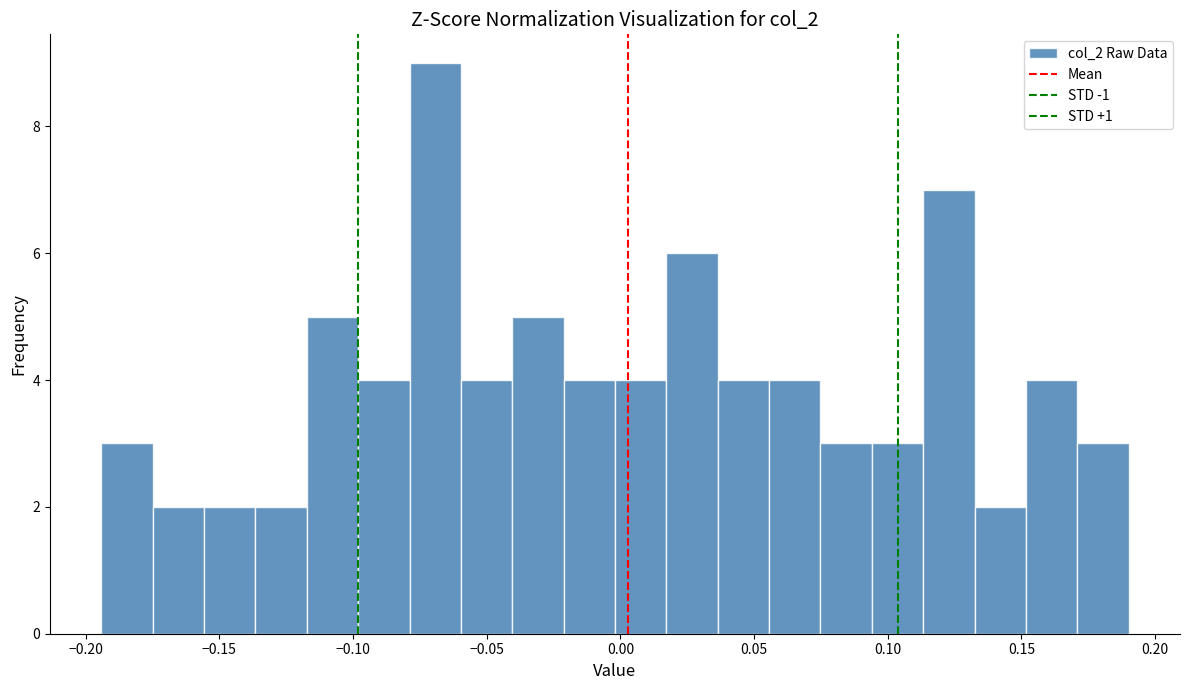

Read against the x-axis, roughly where is the centre of the tallest bar?

-0.070